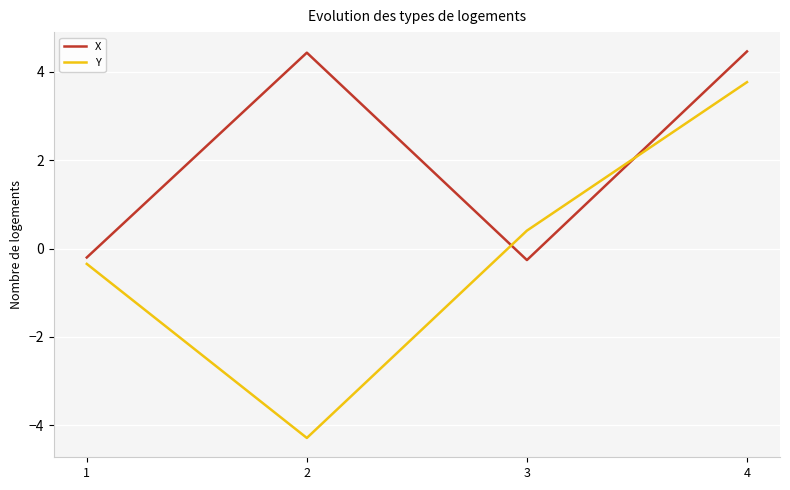

Does the chart have visible grid lines?

Yes